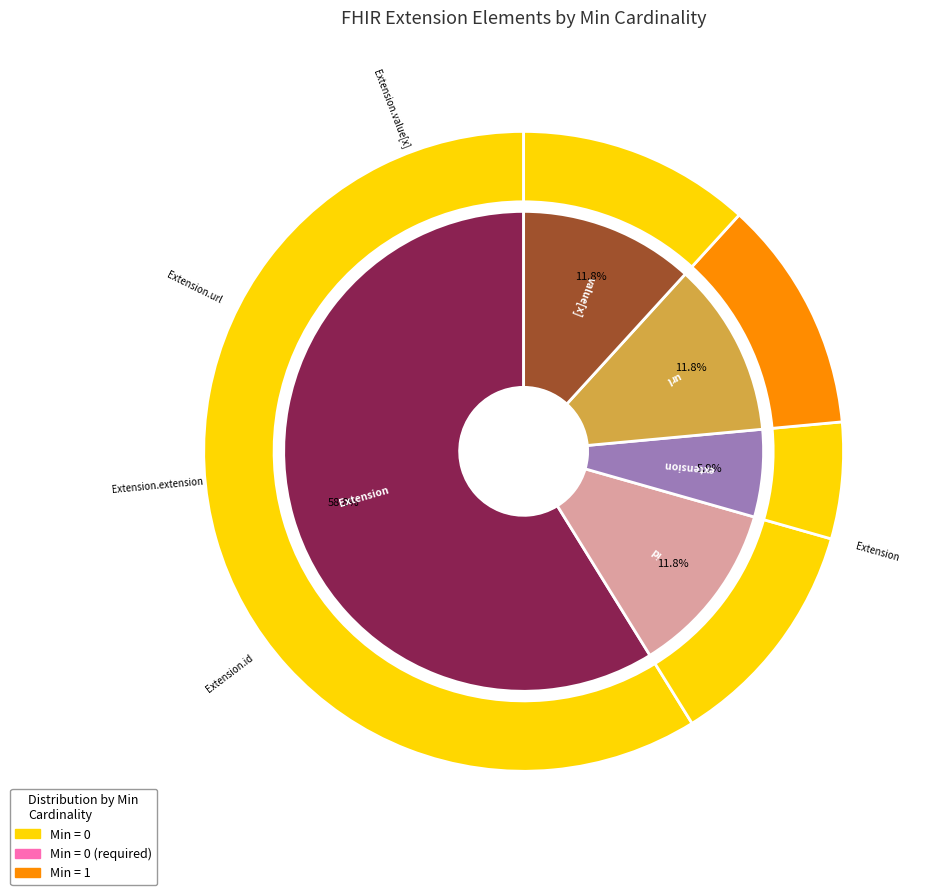

How many segments does this pie chart have?

5